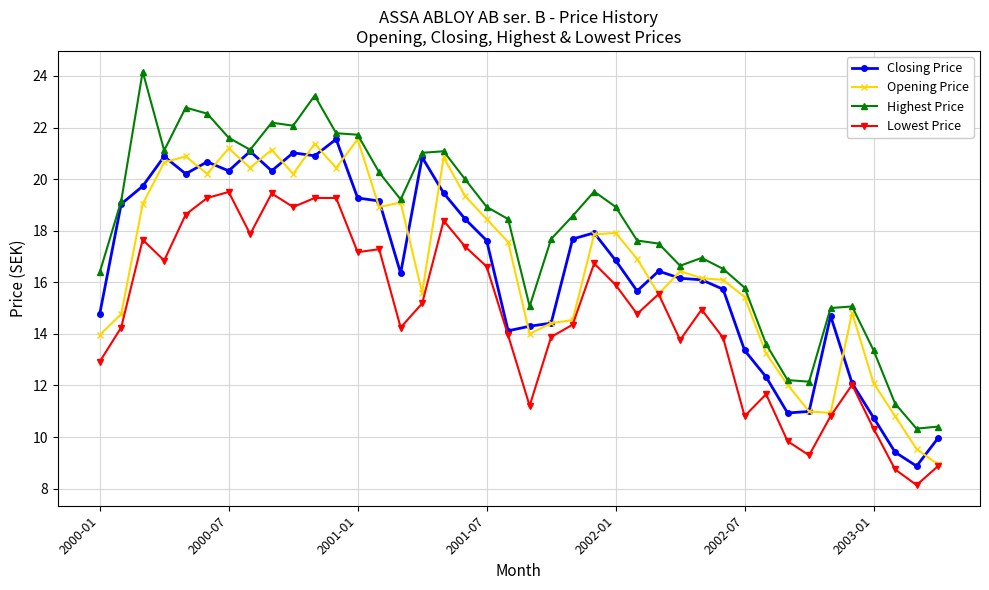

Which series has the largest total across all categories?

Highest Price